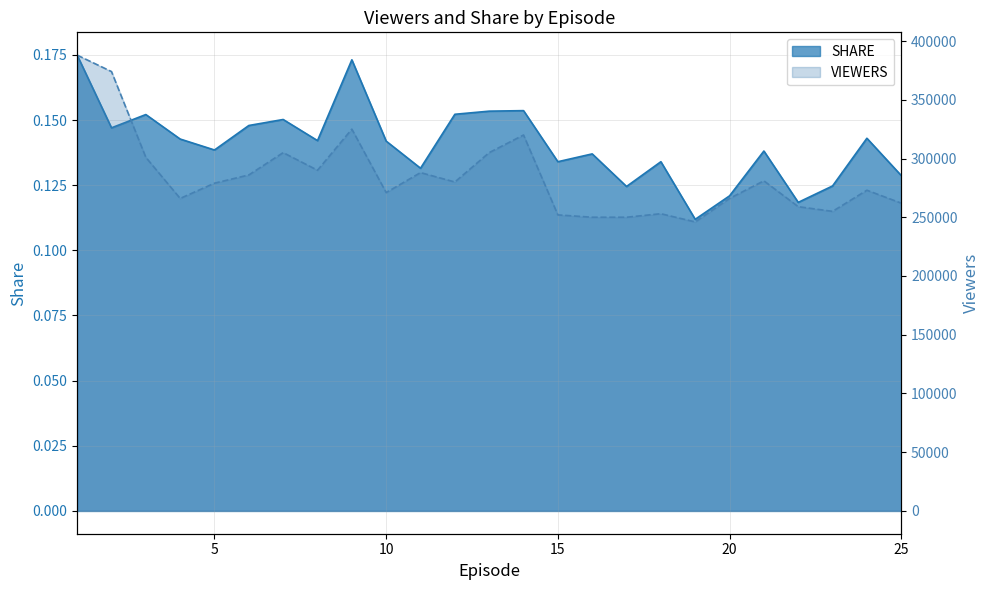

Reading right to left, list all the values displayed in this chart.

SHARE: 25=0.1	24=0.1	23=0.1	22=0.1	21=0.1	20=0.1	19=0.1	18=0.1	17=0.1	16=0.1	15=0.1	14=0.2	13=0.2	12=0.2	11=0.1	10=0.1	9=0.2	8=0.1	7=0.2	6=0.1	5=0.1	4=0.1	3=0.2	2=0.1	1=0.2
VIEWERS: 25=262000.0	24=273000.0	23=255000.0	22=259000.0	21=281000.0	20=266000.0	19=246000.0	18=253000.0	17=250000.0	16=250000.0	15=252000.0	14=320000.0	13=305000.0	12=280000.0	11=288000.0	10=271000.0	9=325000.0	8=290000.0	7=305000.0	6=286000.0	5=279000.0	4=266000.0	3=301000.0	2=374000.0	1=388000.0